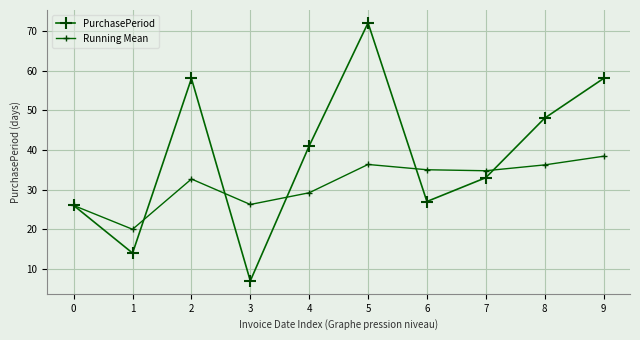

How many lines are shown in the chart?

2